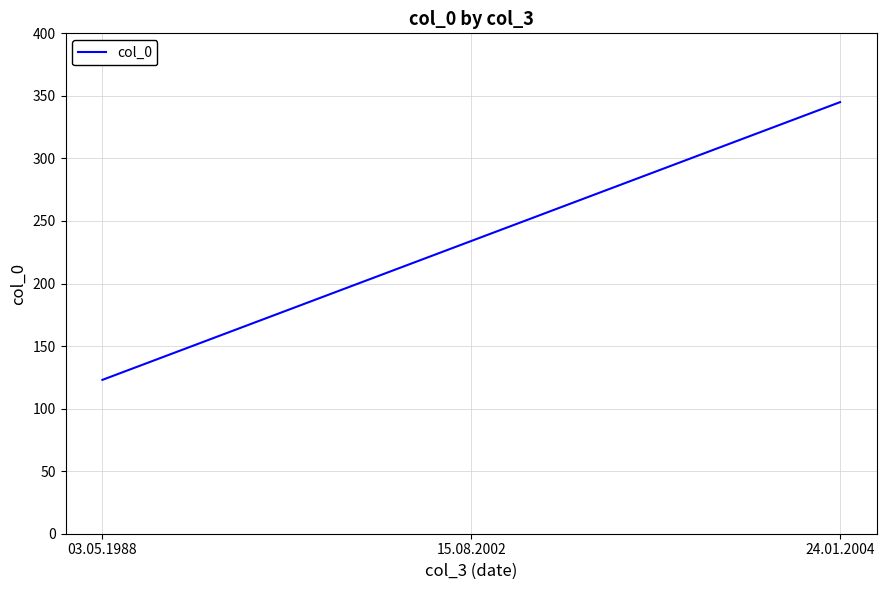

The value at 15.08.2002 is 234. True or false?

True